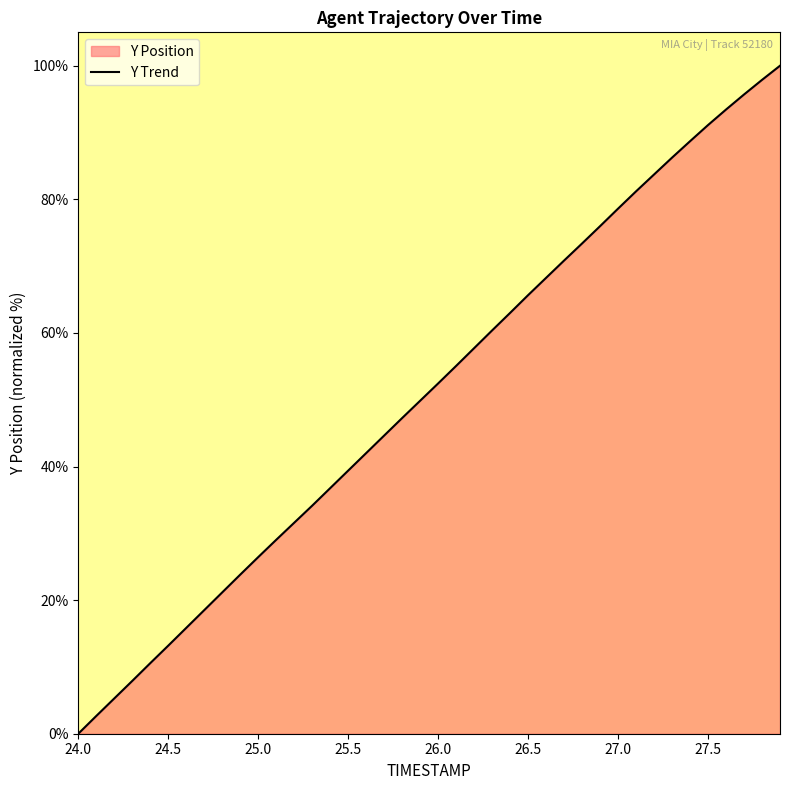

What is the maximum value shown in the chart?

100.0